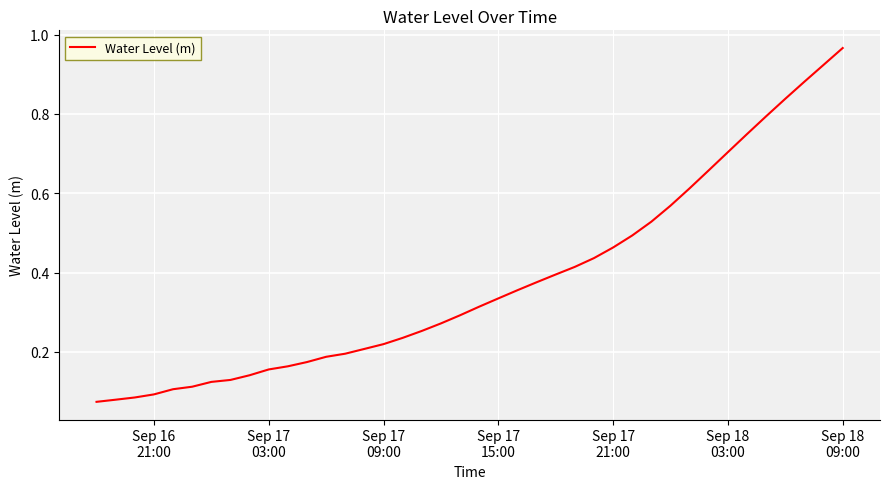

Which category has the highest value across all series?

Sep 18
09:00